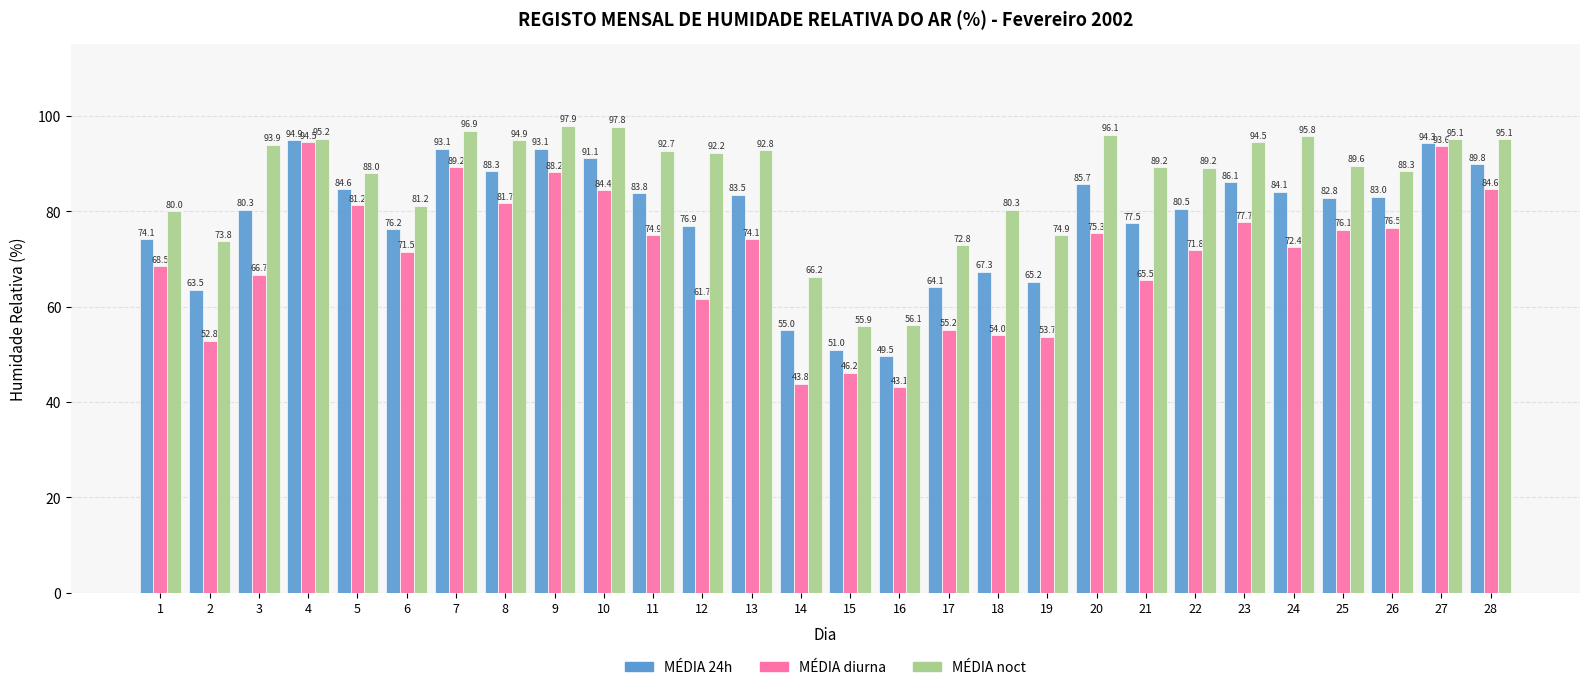

At 16, list the series in order from smallest to largest.

MÉDIA diurna, MÉDIA 24h, MÉDIA noct